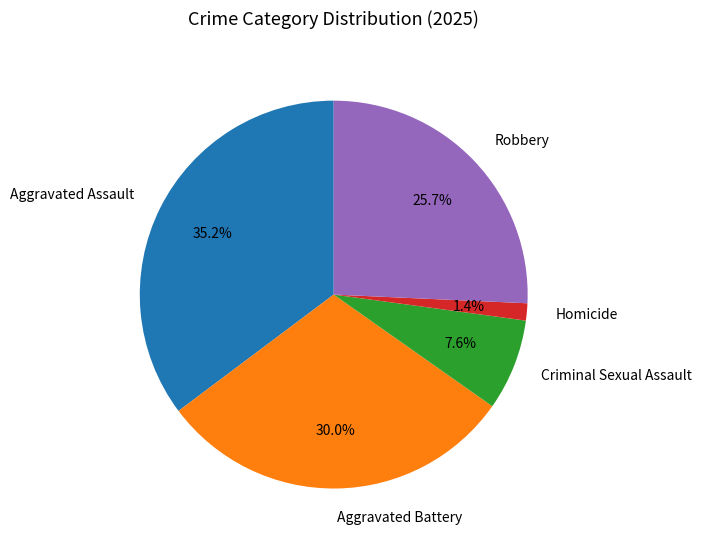

To the nearest percent, what is the difference between the largest and smallest slice percentages?

34%